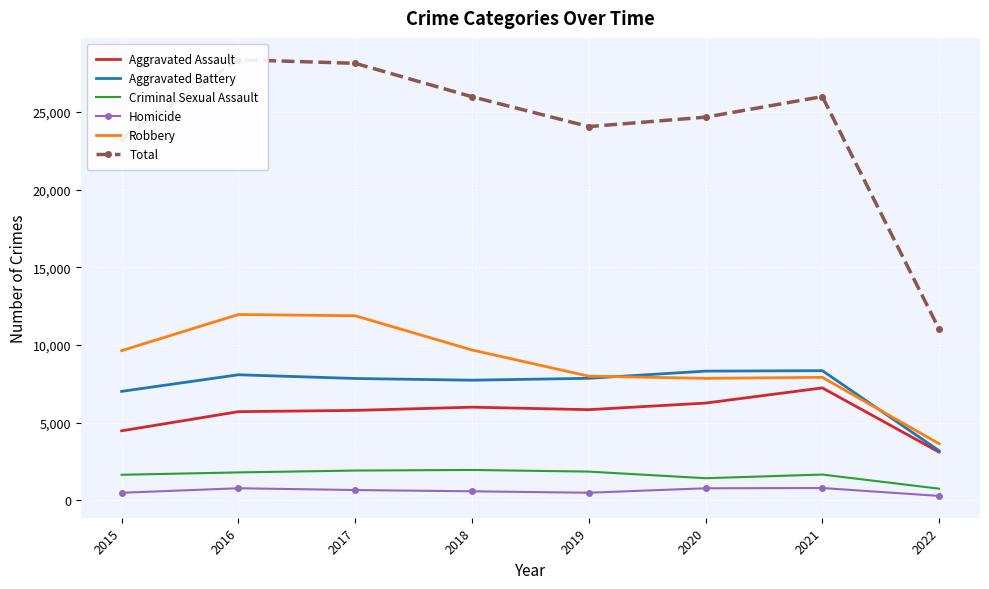

At which category is the sum across all series the highest?

2016